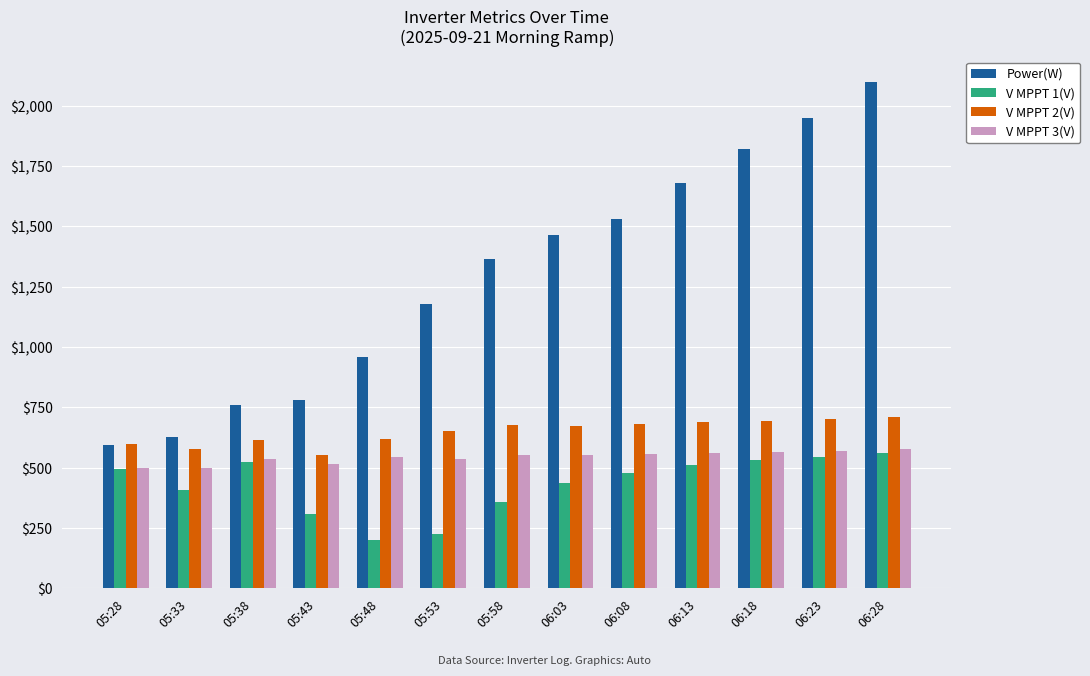

What is the value of the V MPPT 3(V) bar at the 1st from the left?

499.8